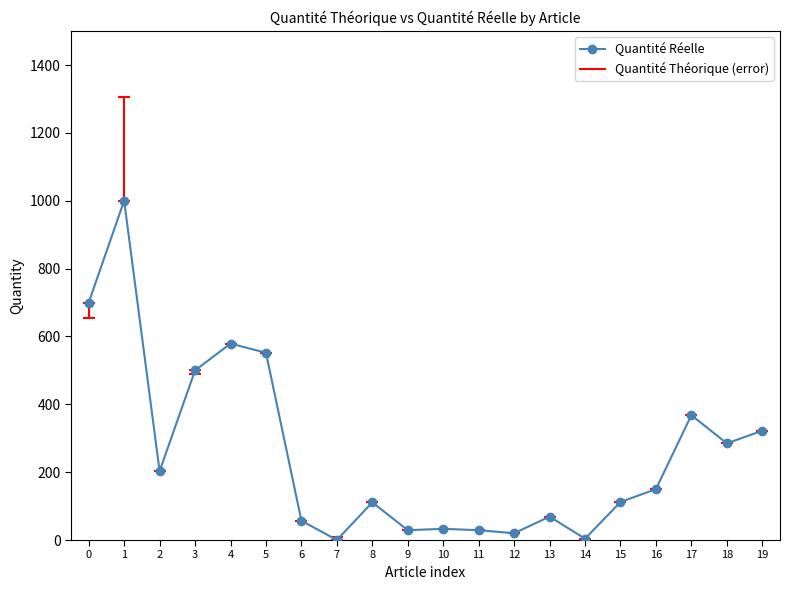

Count the number of categories in the chart.

20